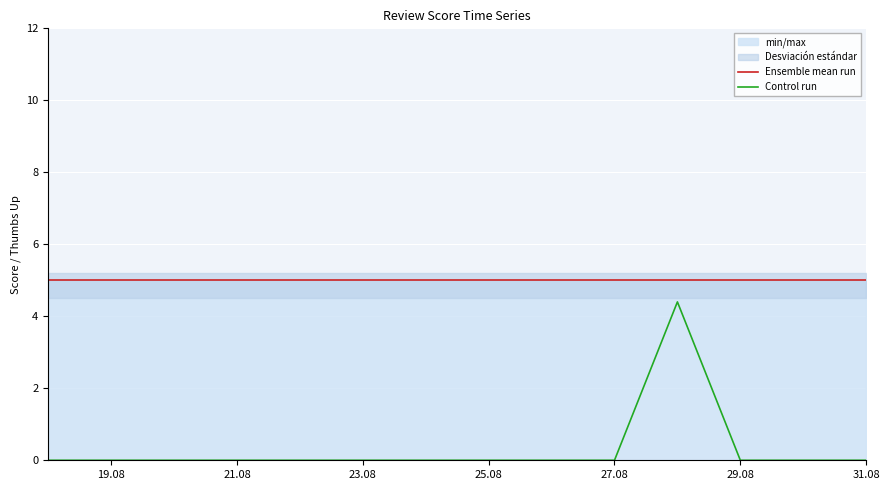

List the series in order of their overall mean, lowest first.

Control run, Ensemble mean run